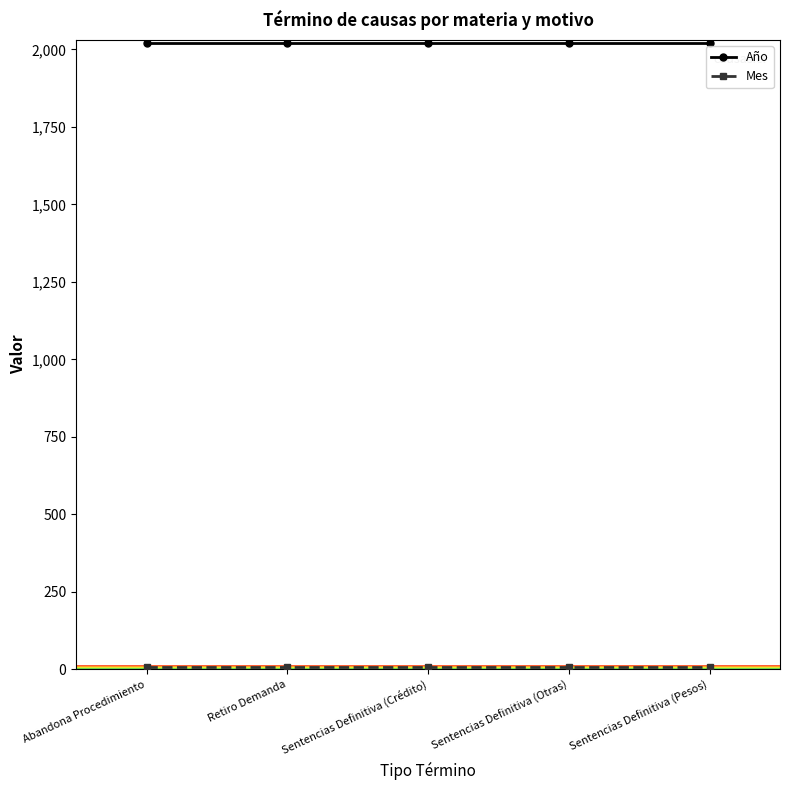

Is it true that Año equals 2020 at Sentencias Definitiva (Crédito)?

True